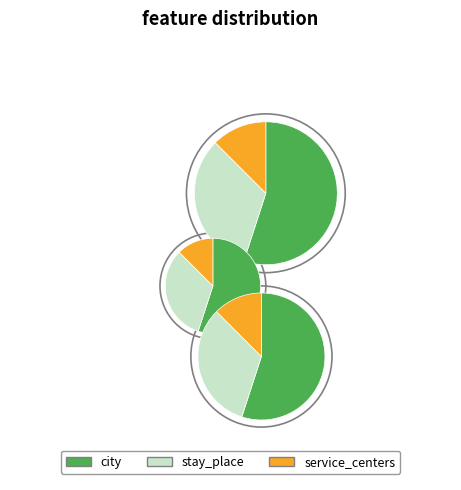

How many slices are in this pie chart?

3